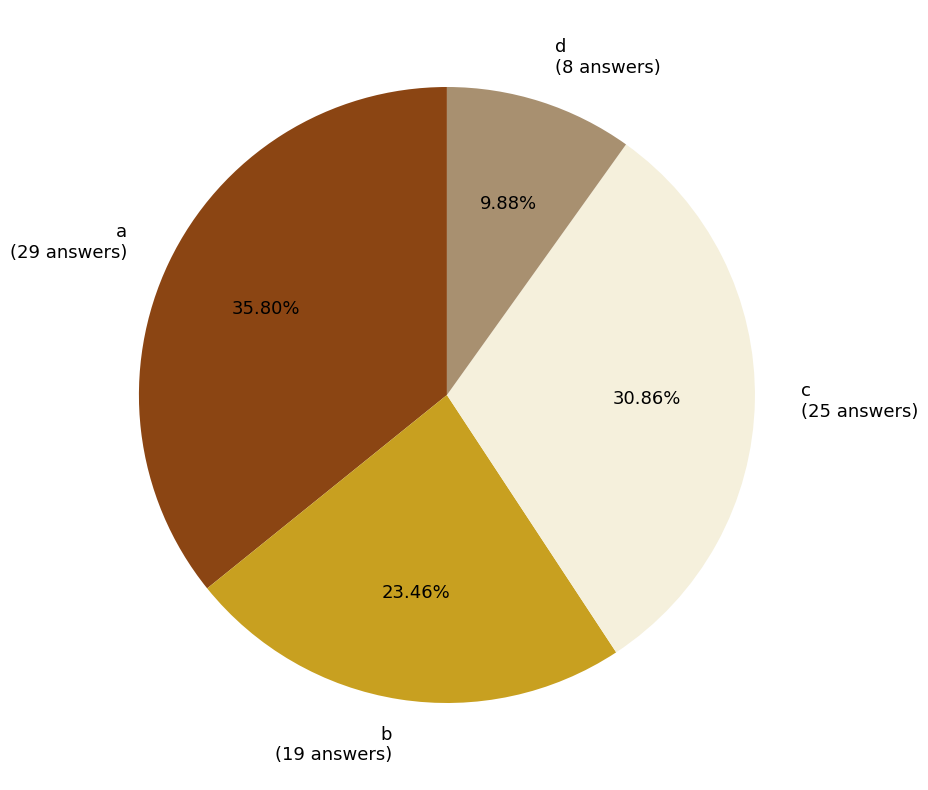

True or false: a accounts for 25% of the total.

False